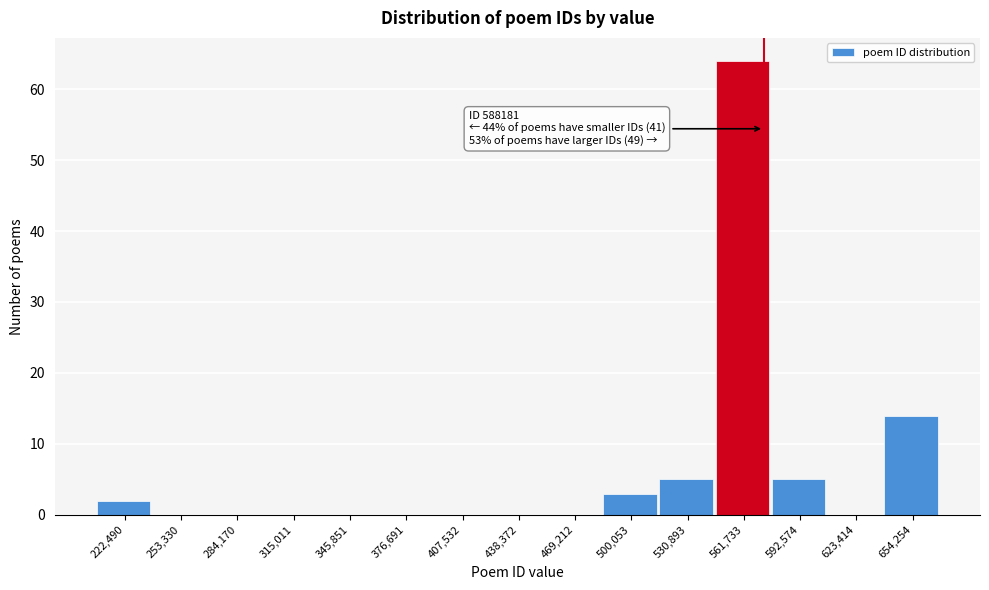

Reading left to right, extract all data points from this chart.

222,490=2	253,330=0	284,170=0	315,011=0	345,851=0	376,691=0	407,532=0	438,372=0	469,212=0	500,053=3	530,893=5	561,733=64	592,574=5	623,414=0	654,254=14